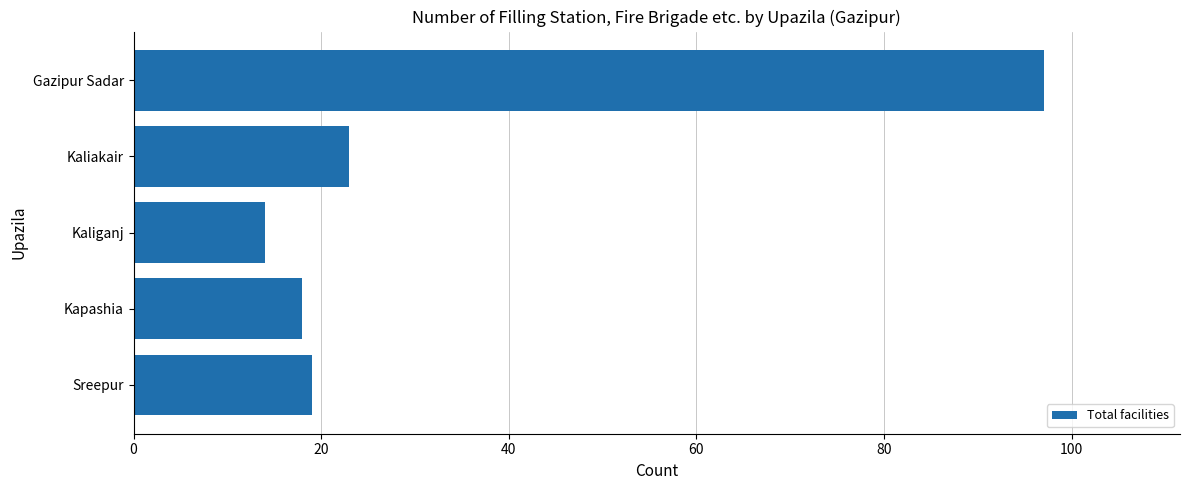

Reading bottom to top, what are all the values shown in this chart?

Sreepur=19	Kapashia=18	Kaliganj=14	Kaliakair=23	Gazipur Sadar=97